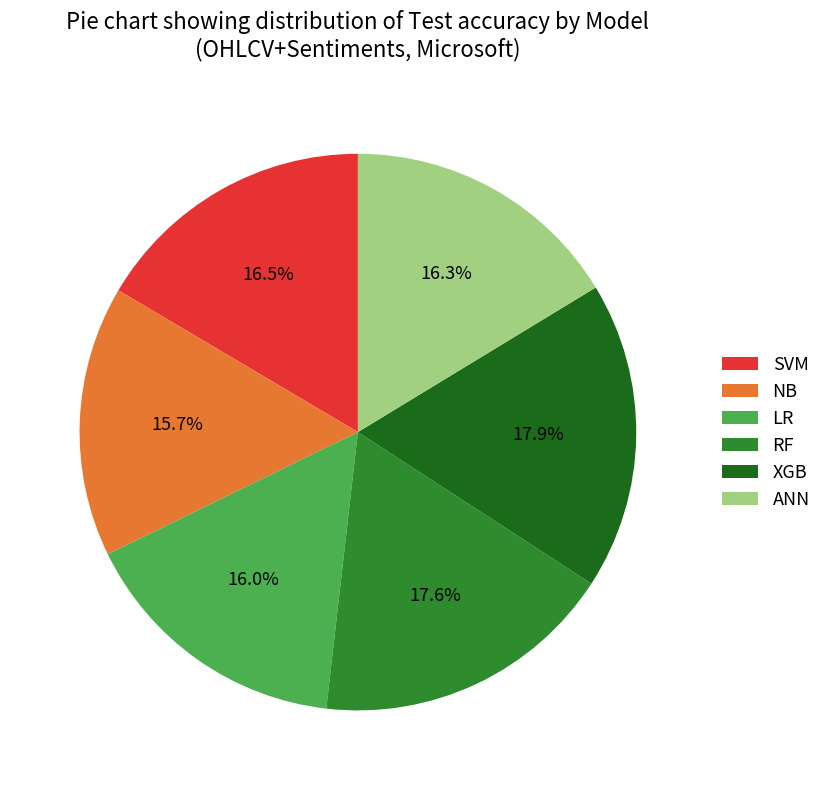

The ANN slice represents 22% of the pie. True or false?

False